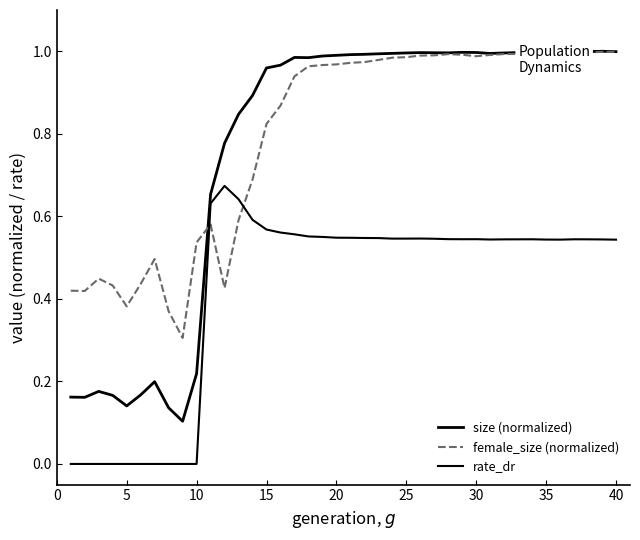

Does the chart display data point markers on the line(s)?

No